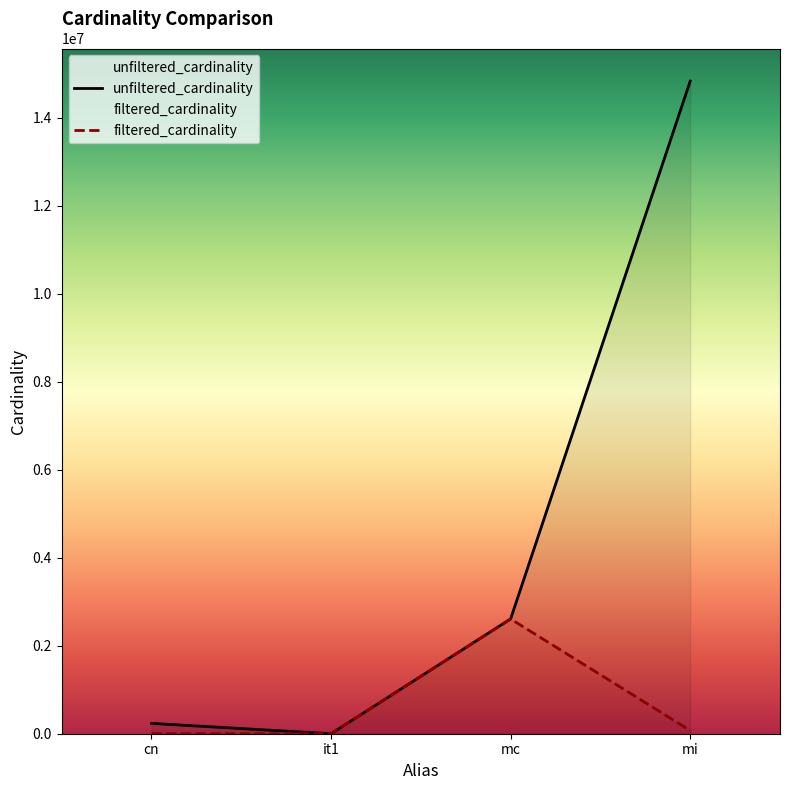

What is the approximate value of unfiltered_cardinality at mc?

2609129